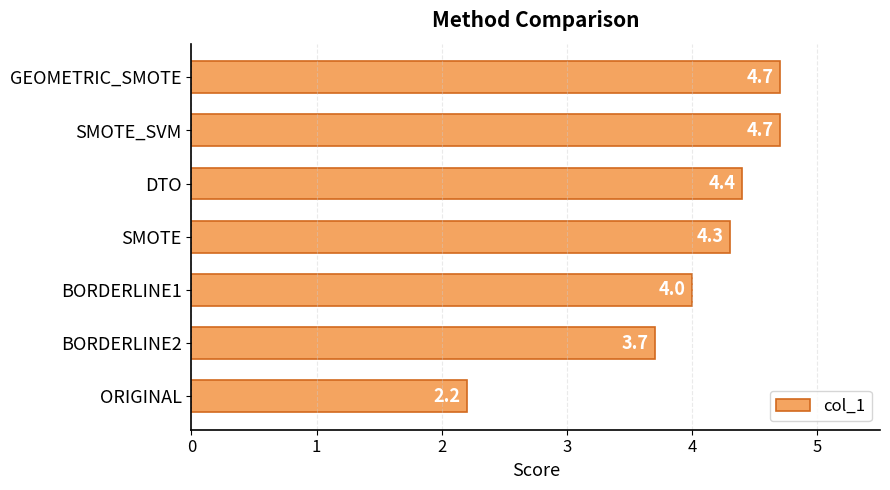

Reading bottom to top, list all the values displayed in this chart.

ORIGINAL=2.2	BORDERLINE2=3.7	BORDERLINE1=4.0	SMOTE=4.3	DTO=4.4	SMOTE_SVM=4.7	GEOMETRIC_SMOTE=4.7